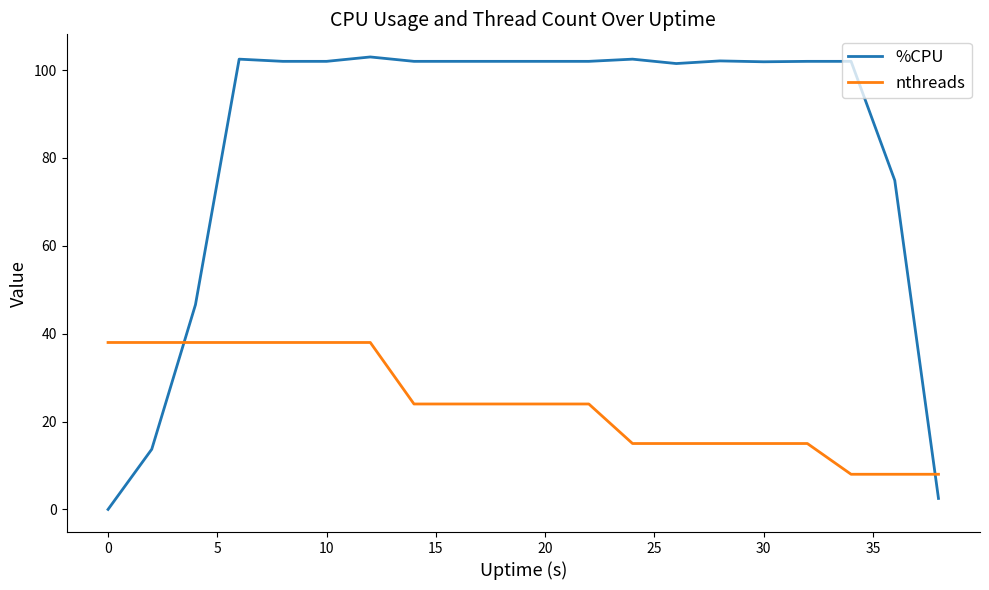

What is the difference between the maximum and minimum values in the nthreads series?

30.0